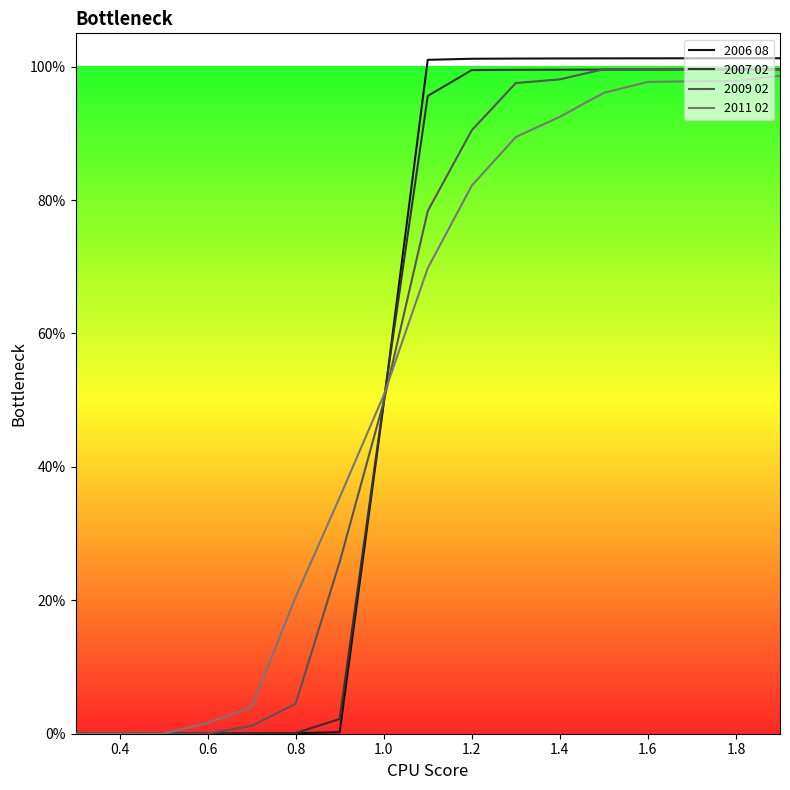

How many intersections are there between 2007 02 and 2011 02?

1